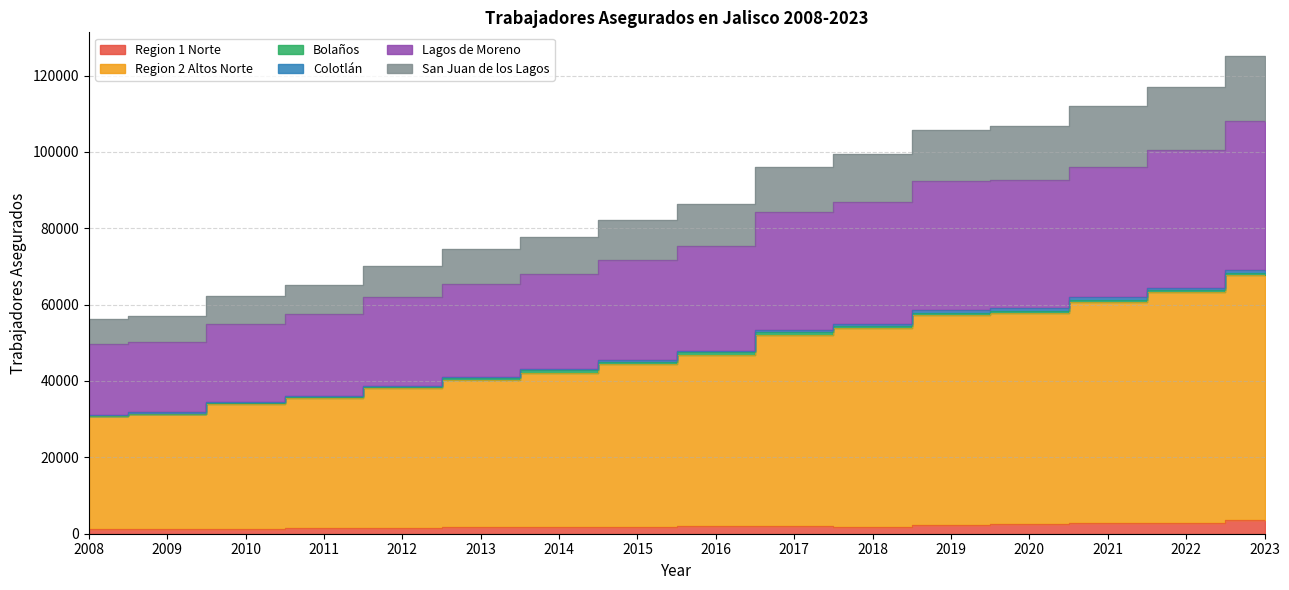

What is the value of the Region 2 Altos Norte point at the 1st from the left?

30889